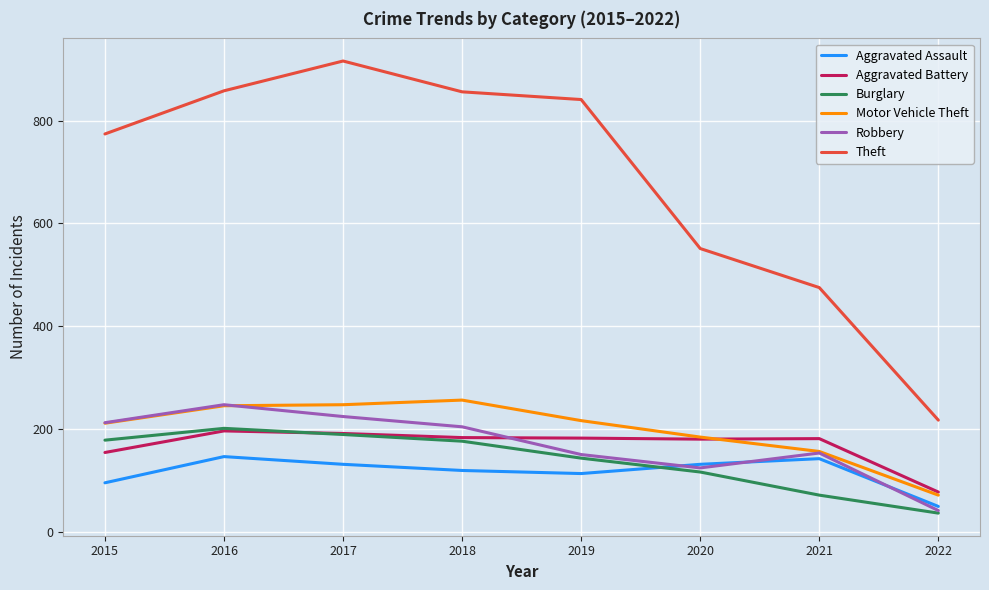

At which label does Aggravated Battery reach its minimum?

2022